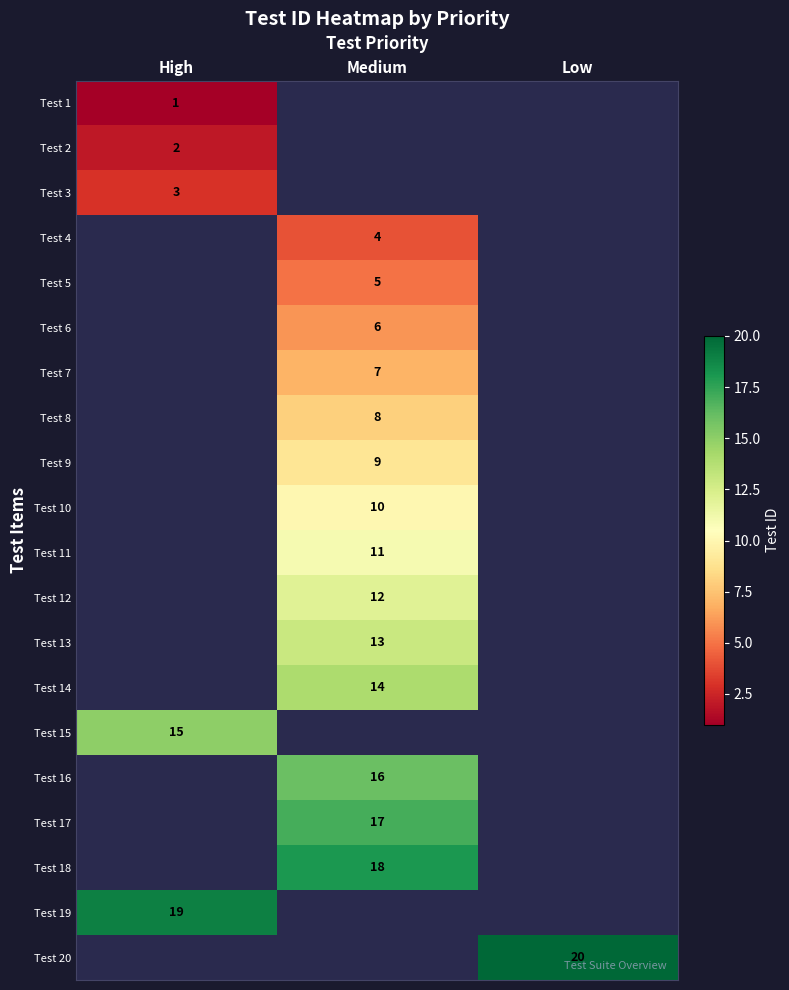

True or false: Test 4 has a value of 6 at Medium.

False